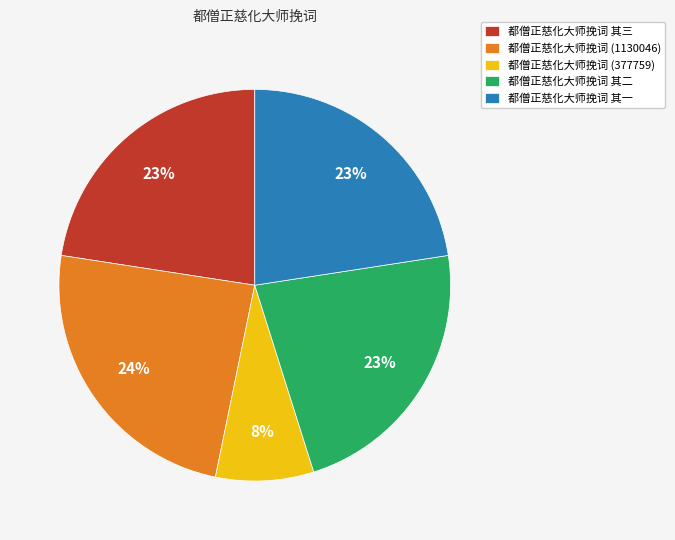

Which category has the biggest portion of the pie?

都僧正慈化大师挽词 (1130046)